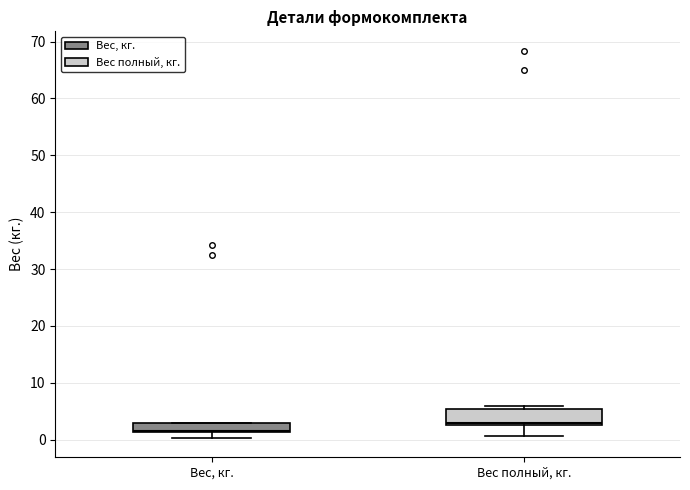

Reading left to right, read every box against the y-axis: the position of its median line, the range the box covers, and the ends of its whiskers. The values are not printed on the chart, so give them approximately, as read against the axis.

Вес, кг.: median 2, box 1 to 3, whiskers 0 to 3
Вес полный, кг.: median 3 (just above the box's lower edge), box 3 to 5, whiskers 1 to 6